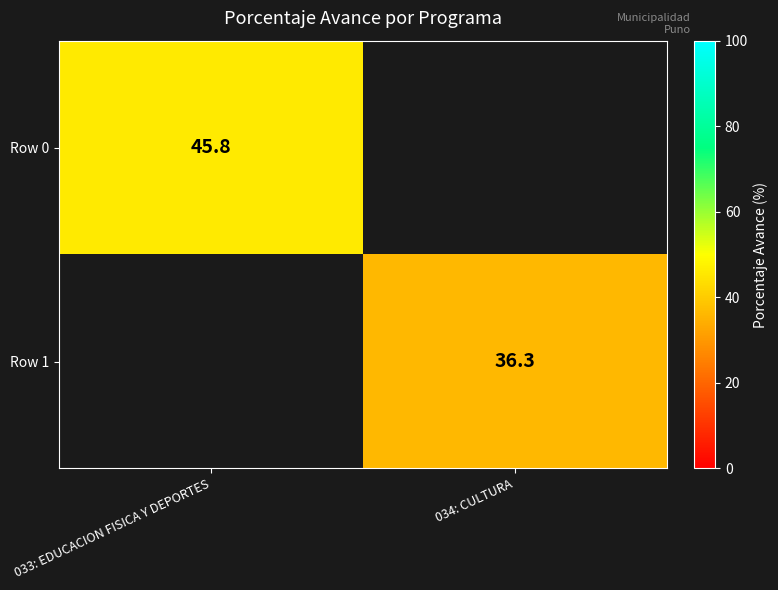

True or false: Row 1 has a value of 21.8 at 034: CULTURA.

False